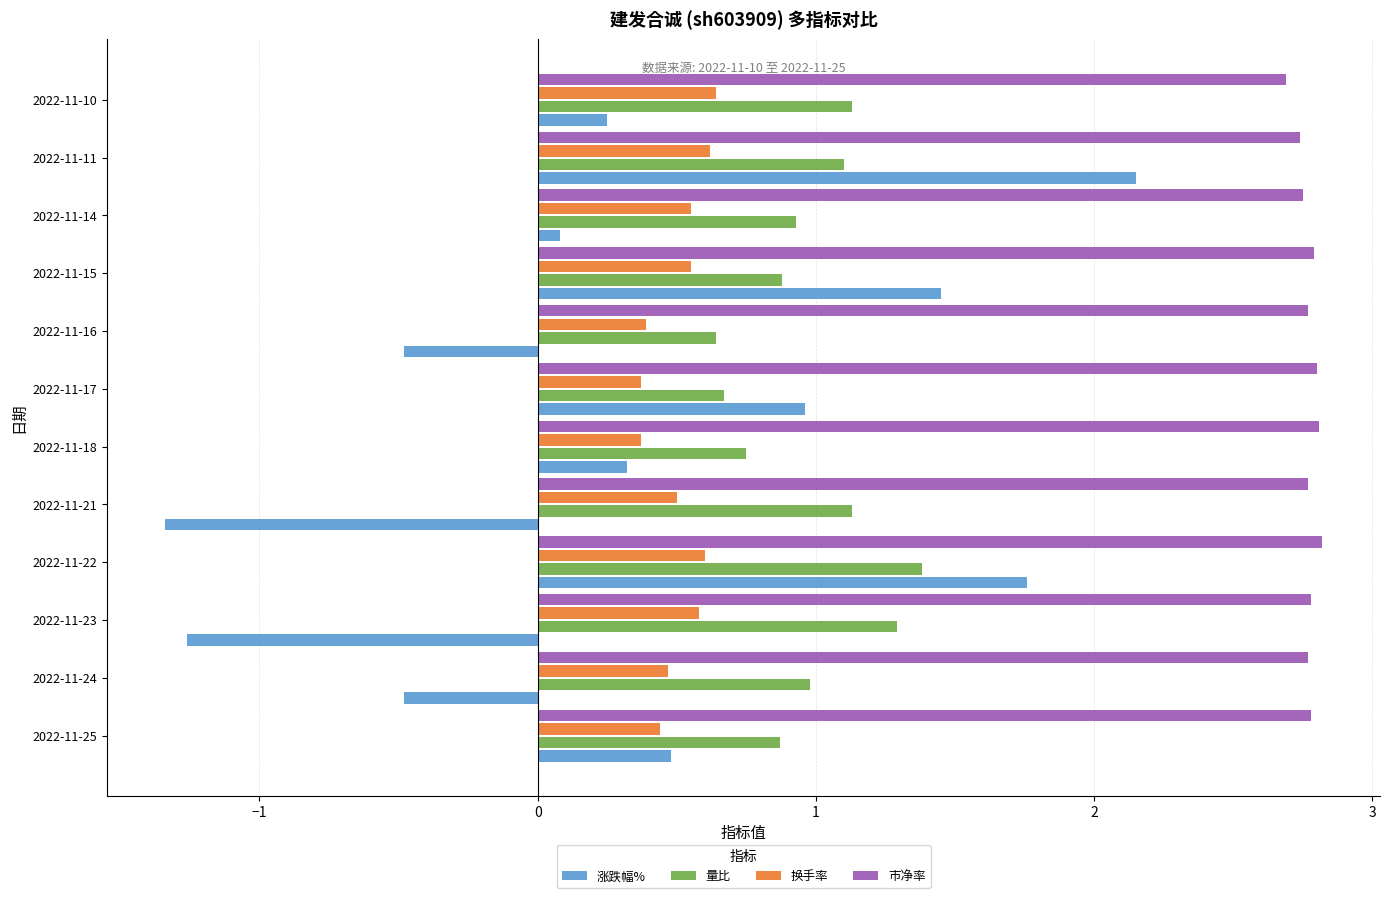

What is the minimum value shown in the chart?

-1.3